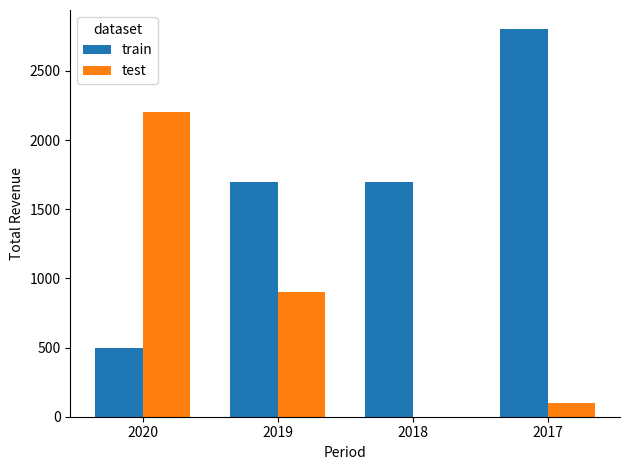

Which series has the largest total across all categories?

train